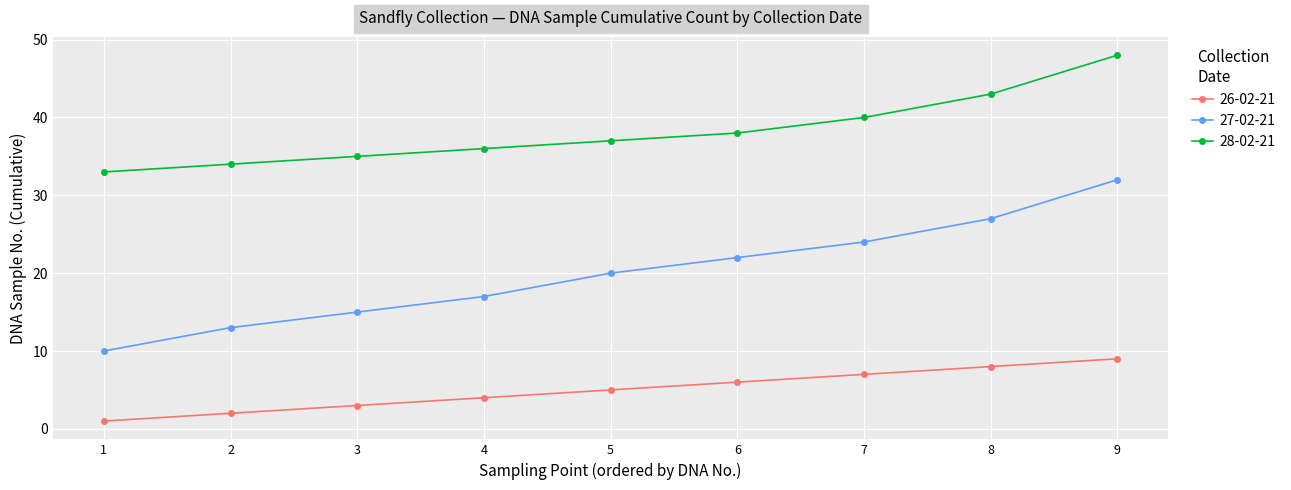

Reading left to right, what are all the values shown in this chart?

26-02-21: 1	2	3	4	5	6	7	8	9
27-02-21: 10	13	15	17	20	22	24	27	32
28-02-21: 33	34	35	36	37	38	40	43	48